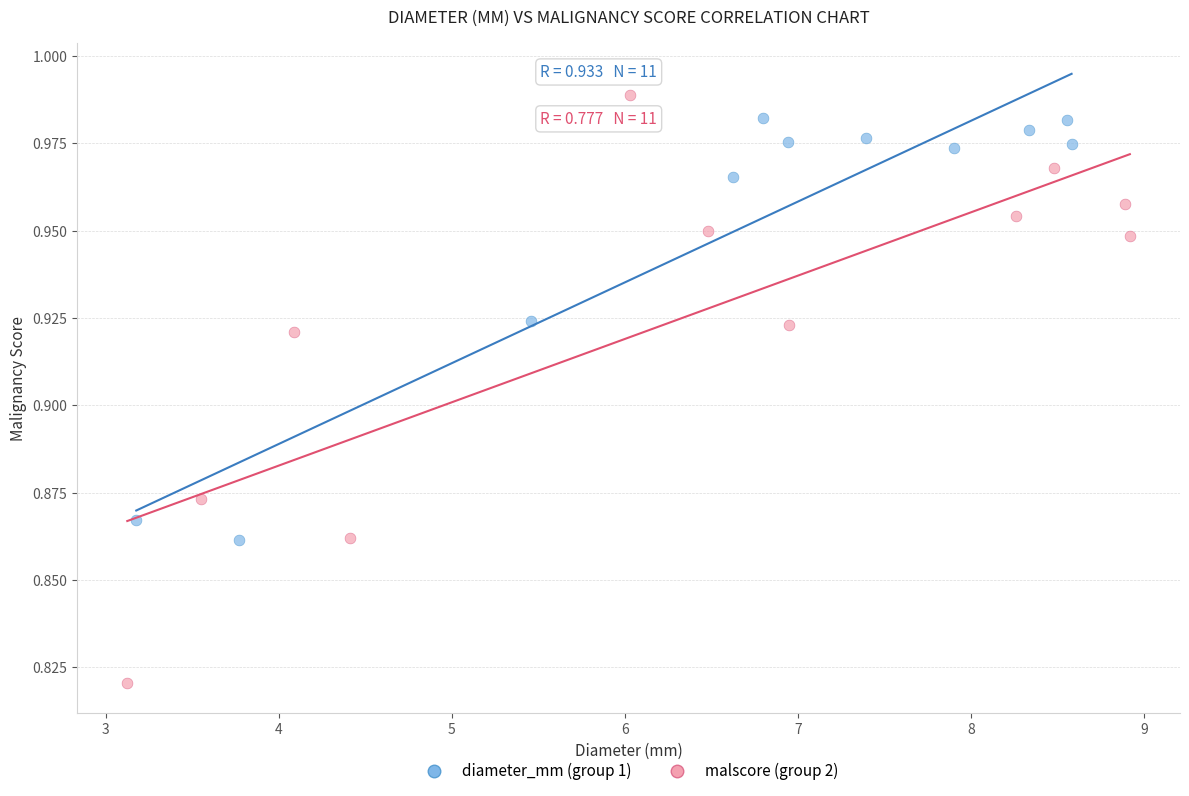

Which series has the widest spread of Y values?

malscore (group 2)